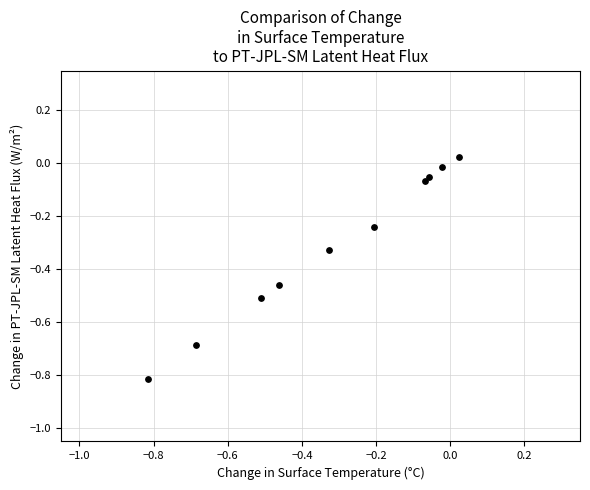

What is the range of Y values (max minus min)?

0.8